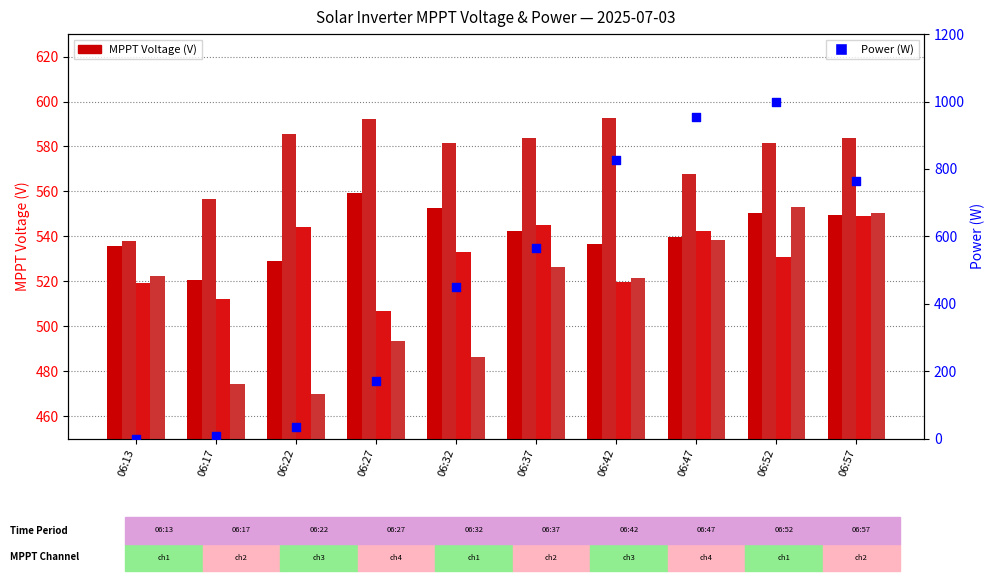

Which series has the largest Y range (max minus min)?

Power(W)